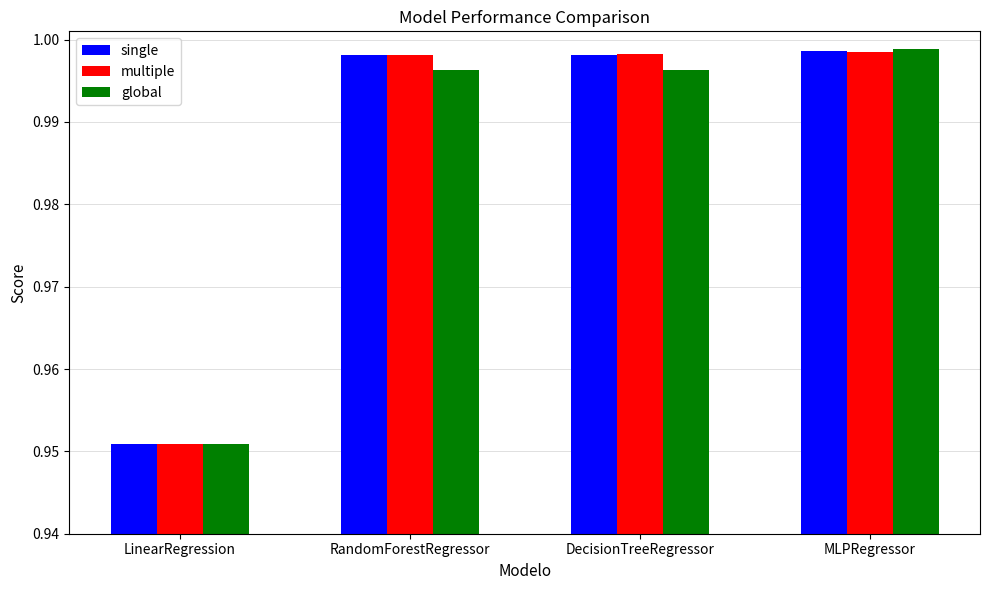

At how many categories does at least one series exceed 0?

4